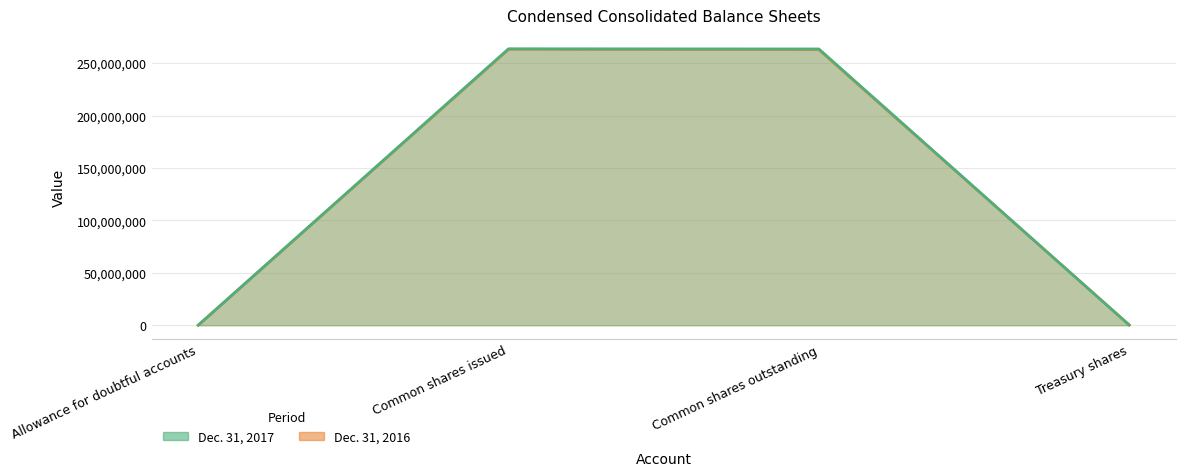

At how many categories does at least one series exceed 112657094?

2